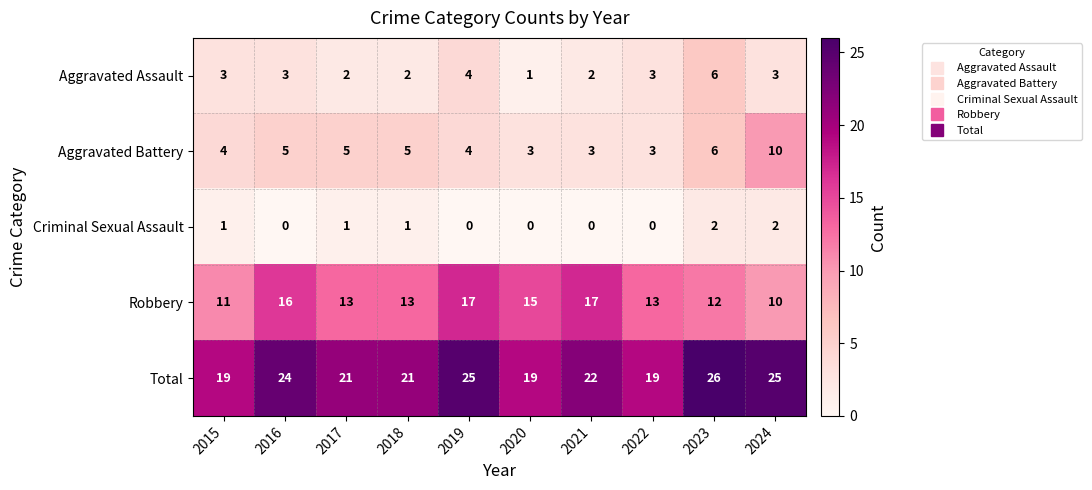

What is the maximum value shown in the chart?

26